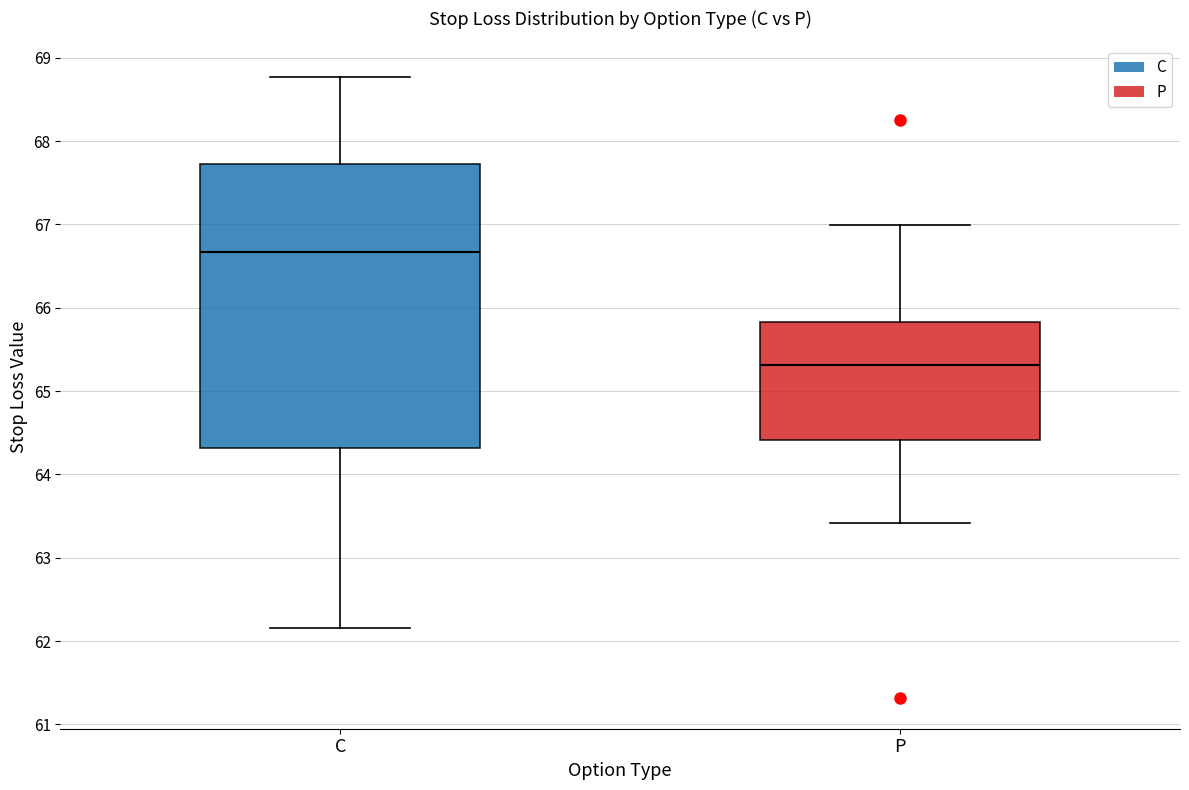

Reading left to right, transcribe this box plot: for each box, give where its median line is, the range the box spans, and where its two whiskers end, as read against the y-axis. The values are not printed on the chart, so give them approximately, as read against the axis.

C: median 66.7, box 64.3 to 67.7, whiskers 62.2 to 68.8
P: median 65.3, box 64.4 to 65.8, whiskers 63.4 to 67.0